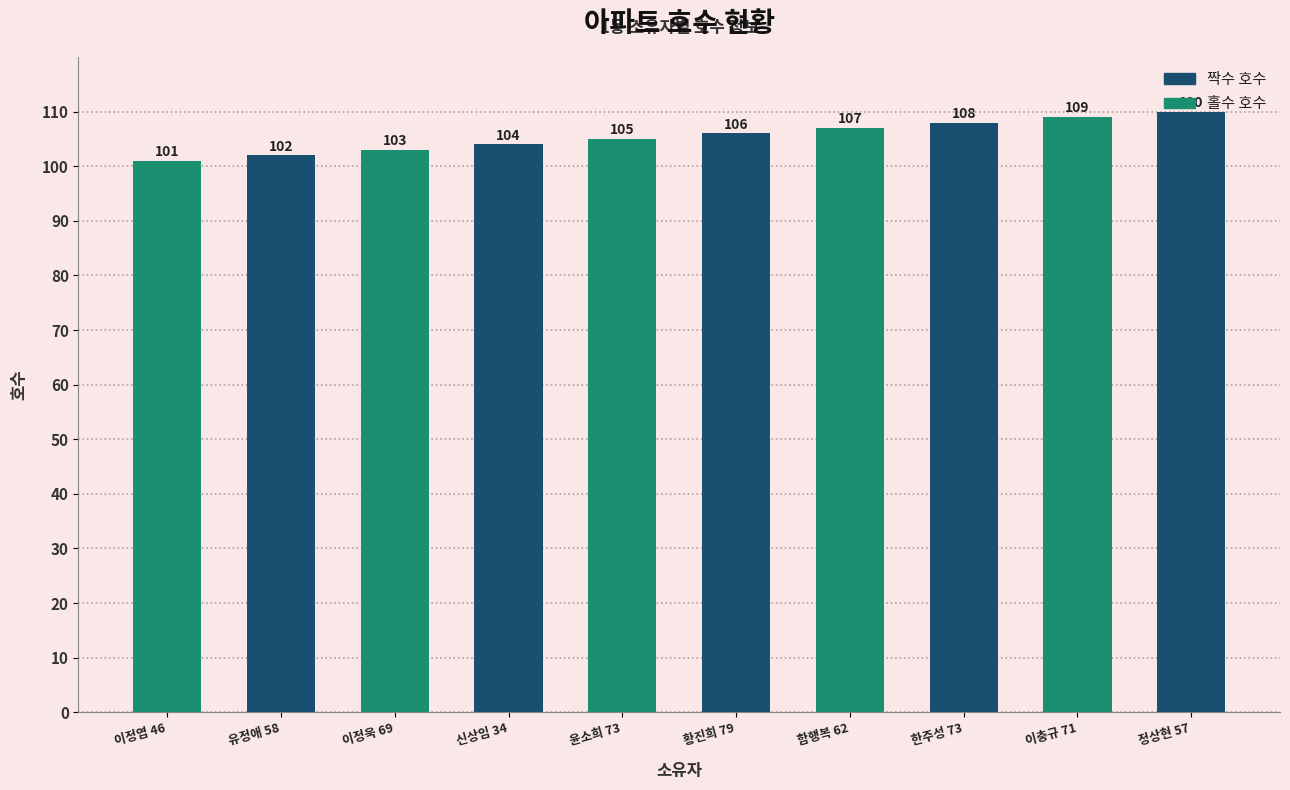

How many bars are there in total?

10